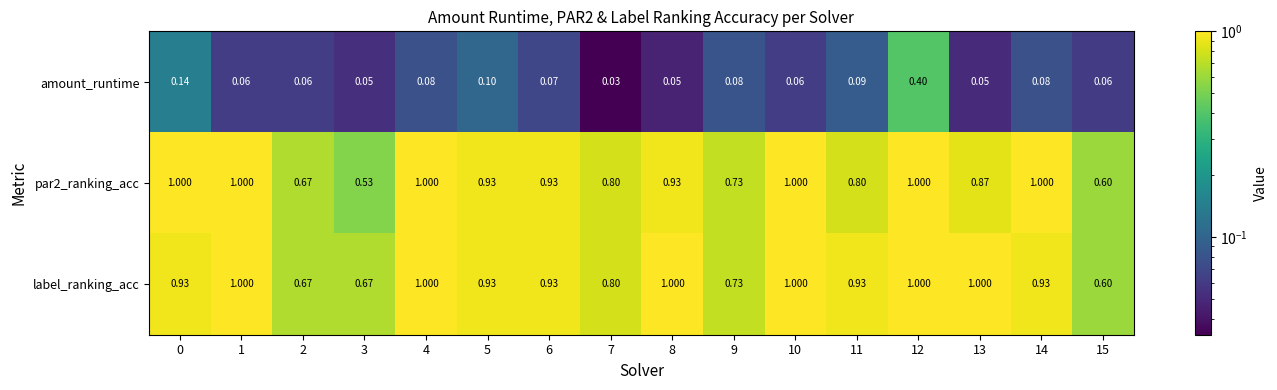

Is the value of amount_runtime at 6 greater than the value of label_ranking_acc at 6?

No